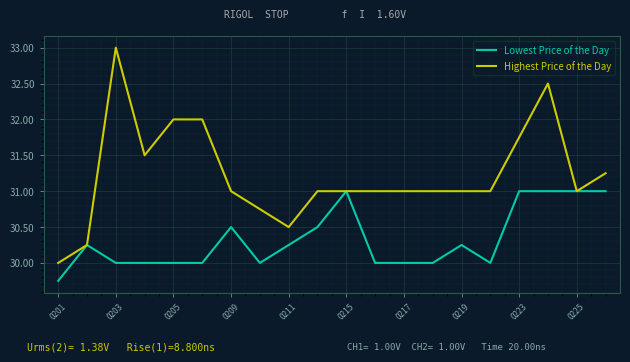

Which series has the largest range (max minus min)?

Highest Price of the Day